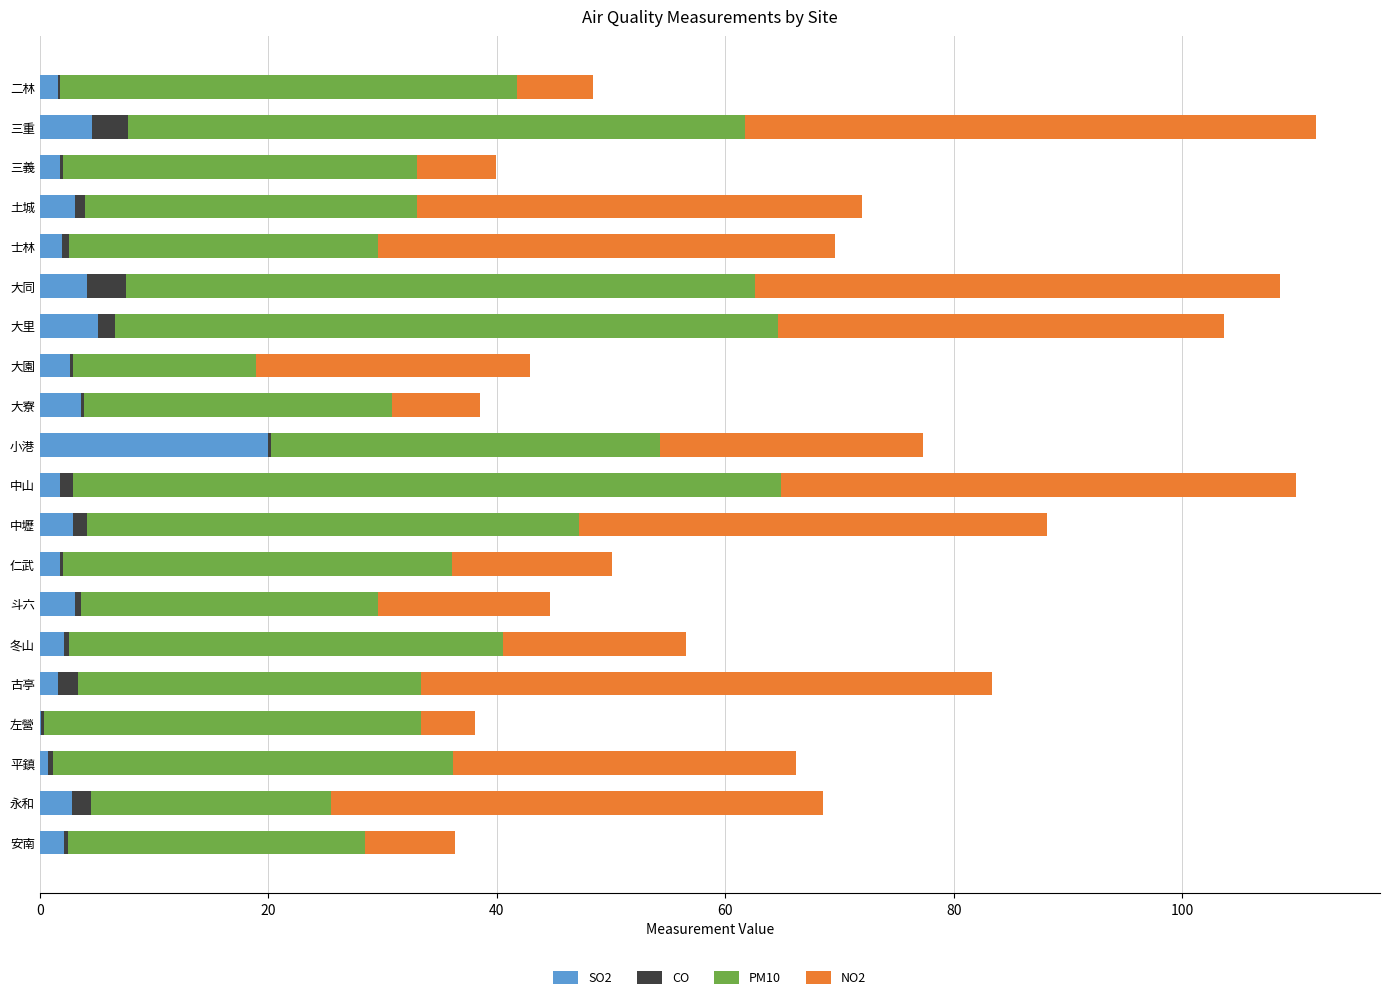

At which label does SO2 reach its peak?

小港